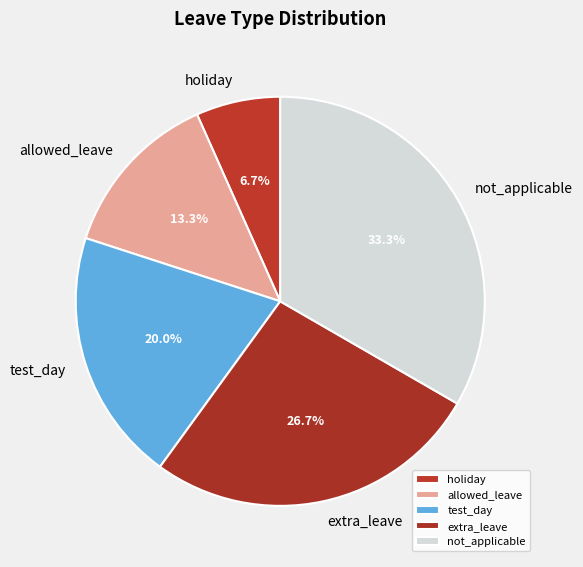

True or false: holiday accounts for 16% of the total.

False